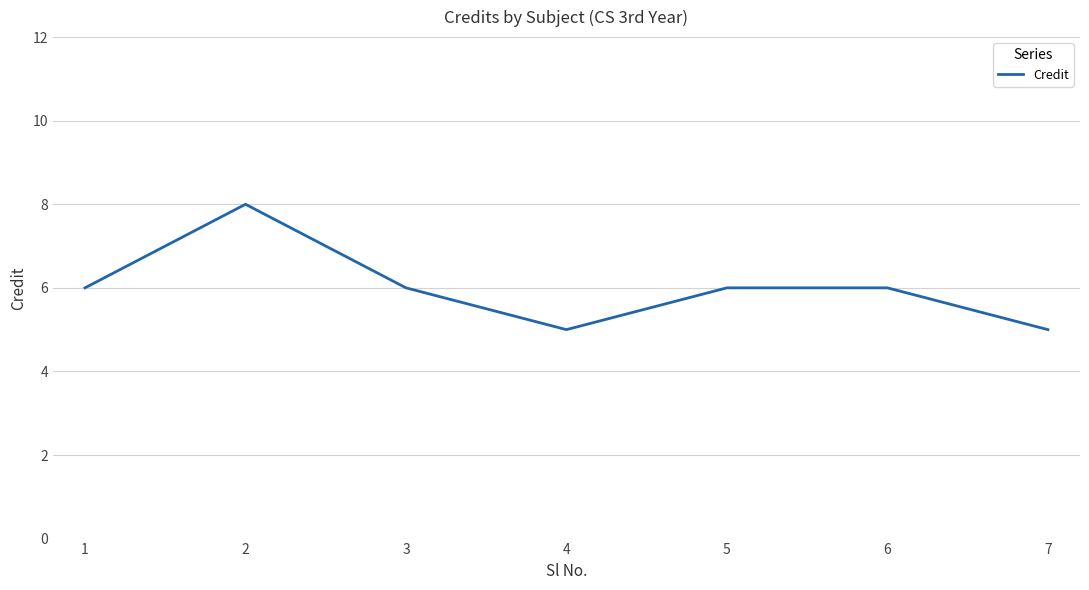

How many distinct data groups are displayed?

1